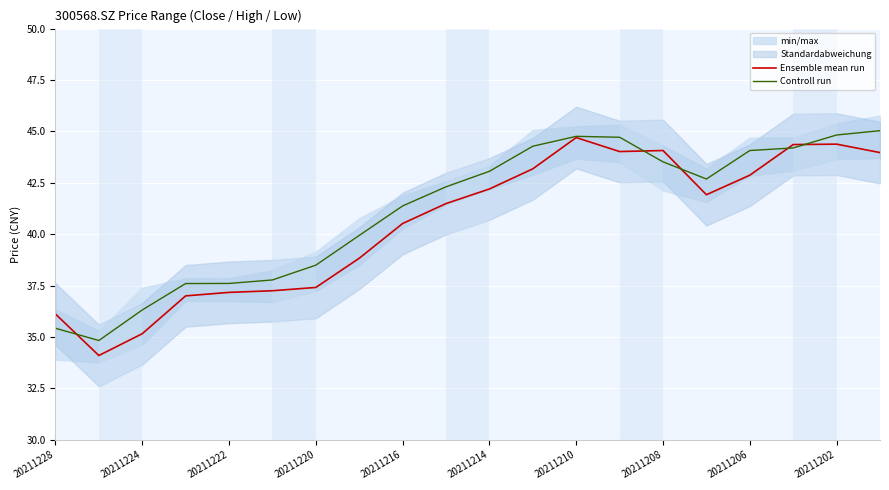

True or false: Controll run has a value of 35.4 at 20211228.

True